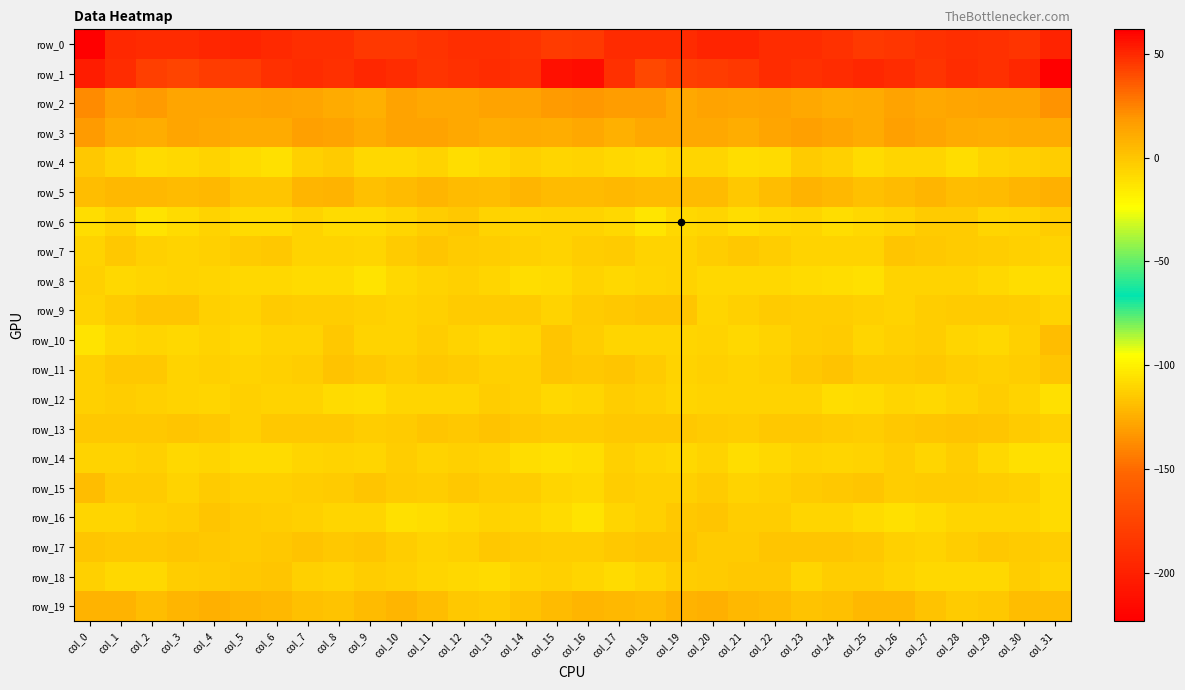

What is the difference between the highest and lowest values at col_19?

236.0